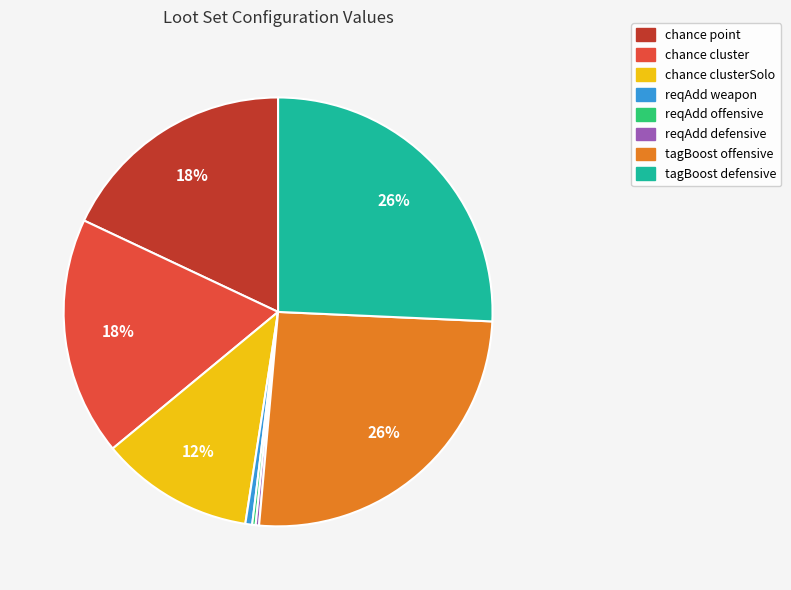

Is there any slice that represents more than half of the pie?

No